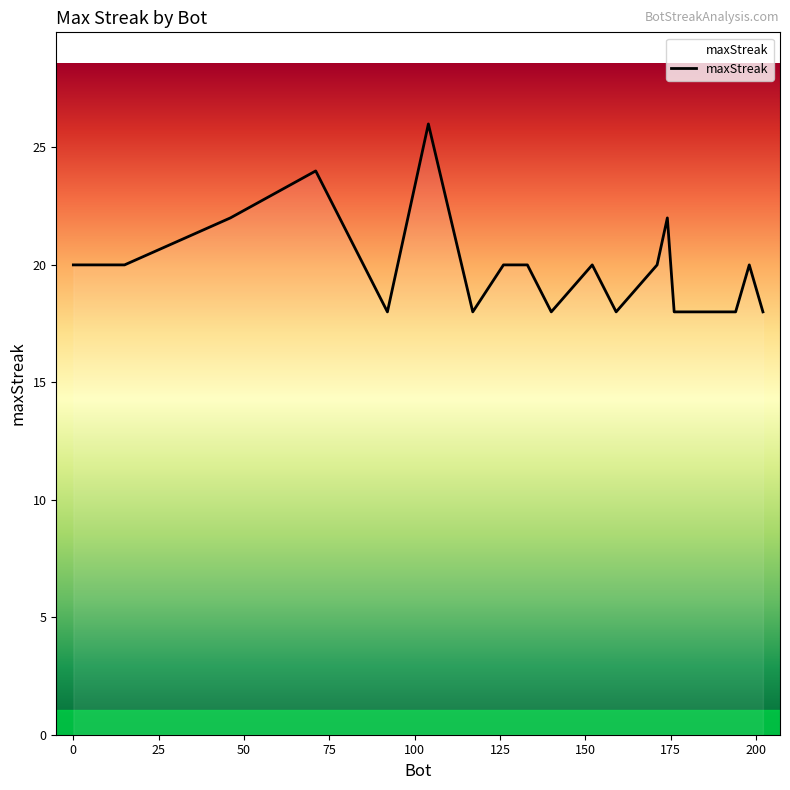

True or false: there are more than 2 points higher than both neighbors.

True